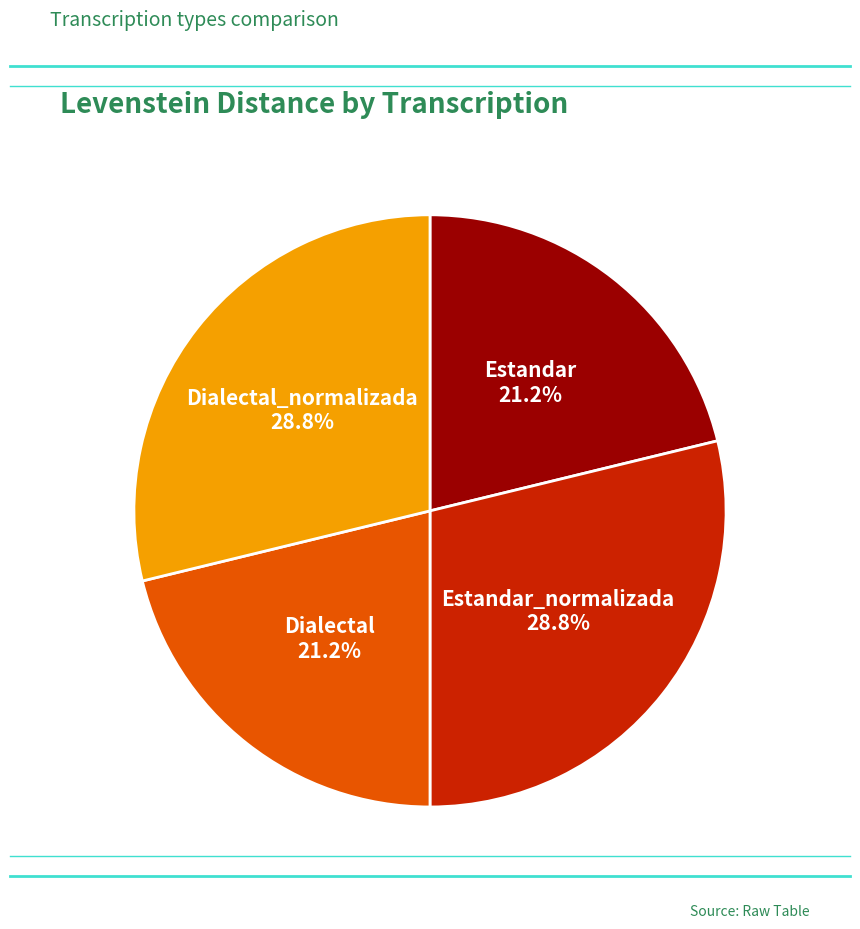

Does any single category account for the majority?

No